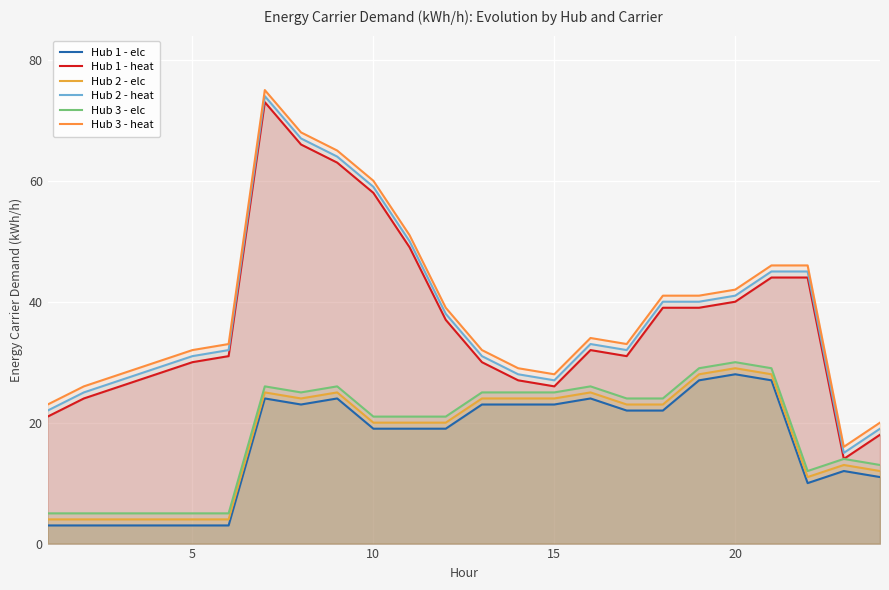

Count the number of data series in this chart.

6